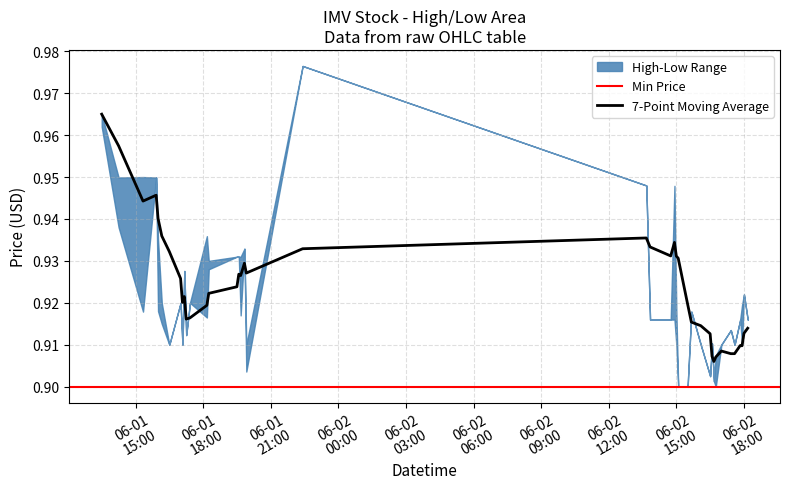

List the labels in order of value, smallest first.

25, 26, 31, 29, 18, 32, 6, 8, 24, 28, 35, 37, 33, 30, 10, 34, 5, 21, 22, 36, 39, 2, 27, 4, 7, 11, 38, 16, 9, 13, 14, 15, 17, 12, 23, 20, 1, 3, 0, 19